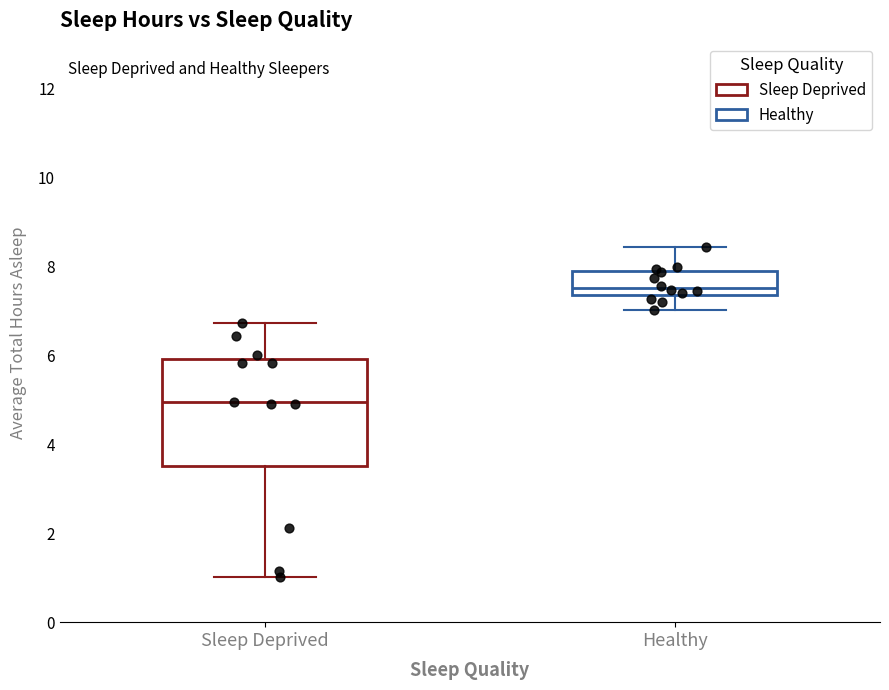

Which box has the highest median line?

Healthy